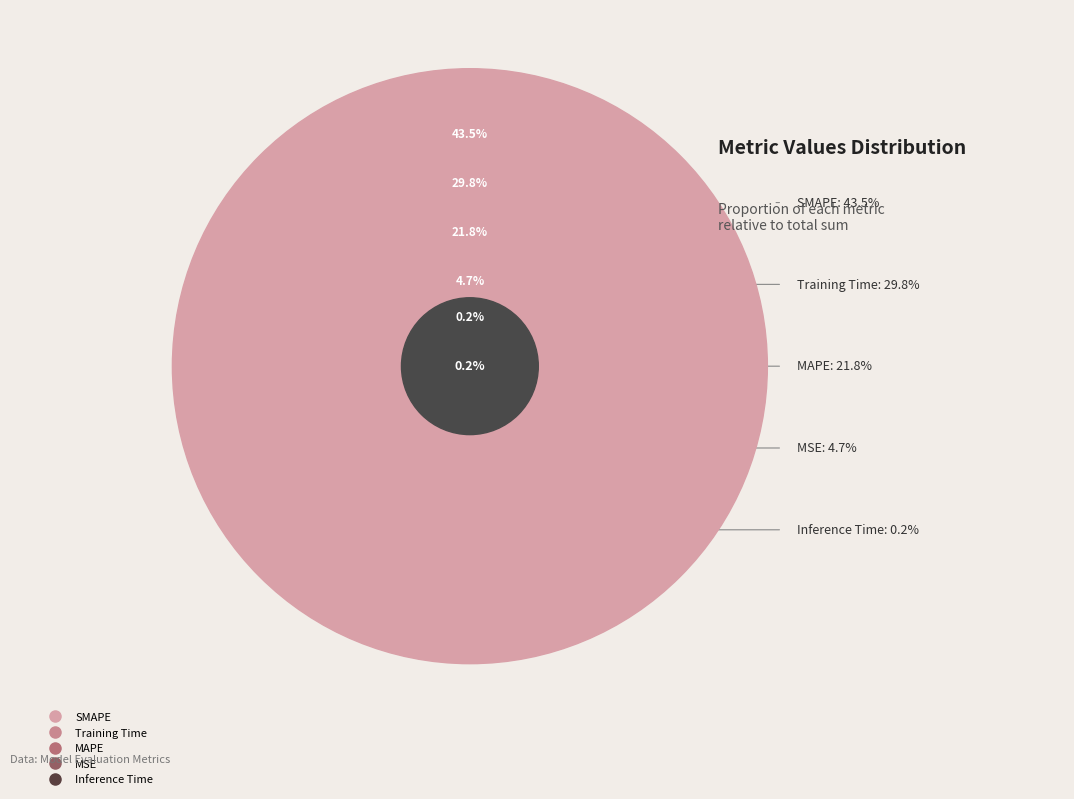

What portion of the pie excludes MAPE?

78.2%